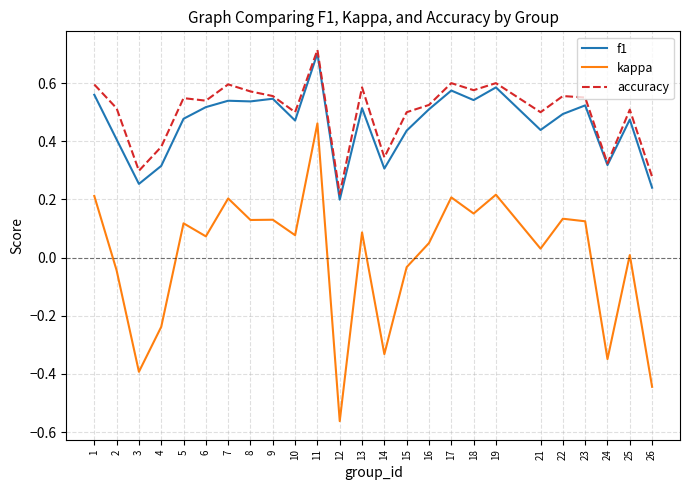

Which series has the largest range (max minus min)?

kappa